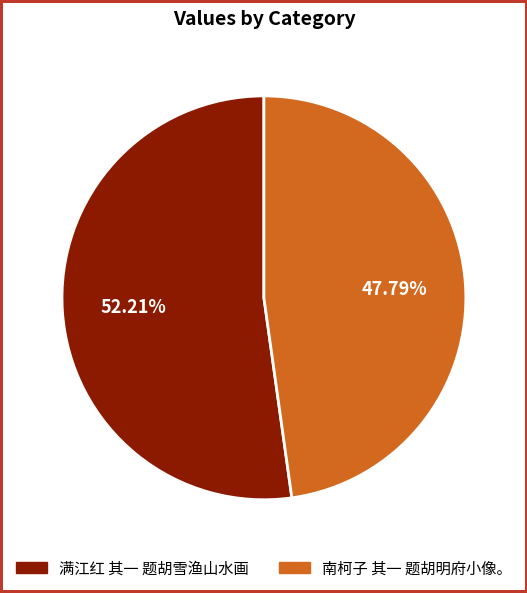

To the nearest percent, what is the difference between the 南柯子 其一 题胡明府小像。 and 满江红 其一 题胡雪渔山水画 slice percentages?

4%